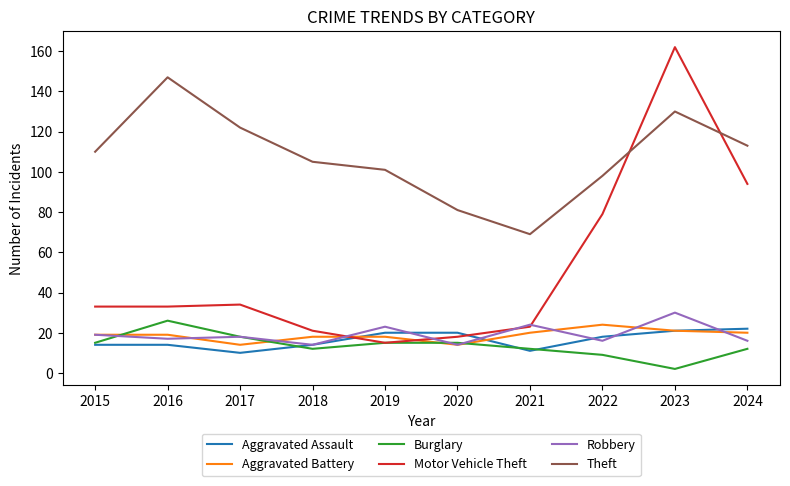

True or false: Burglary and Aggravated Battery intersect in this chart.

True